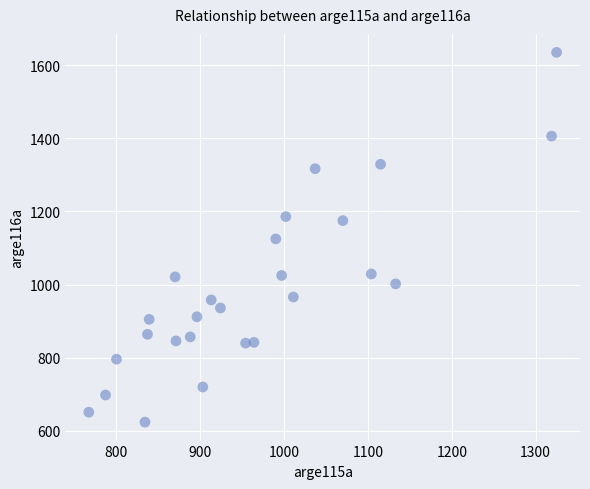

What is the range of X values (max minus min)?

558